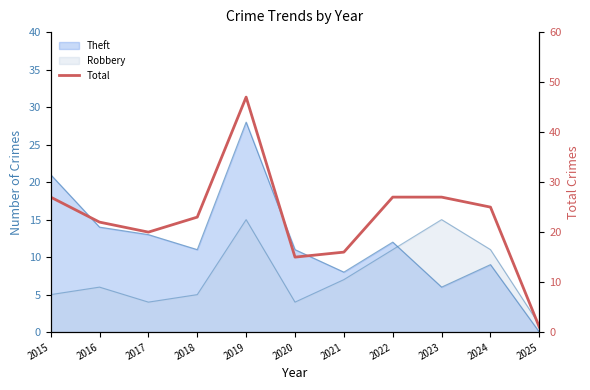

Reading left to right, what are all the values shown in this chart?

2015=27	2016=22	2017=20	2018=23	2019=47	2020=15	2021=16	2022=27	2023=27	2024=25	2025=1